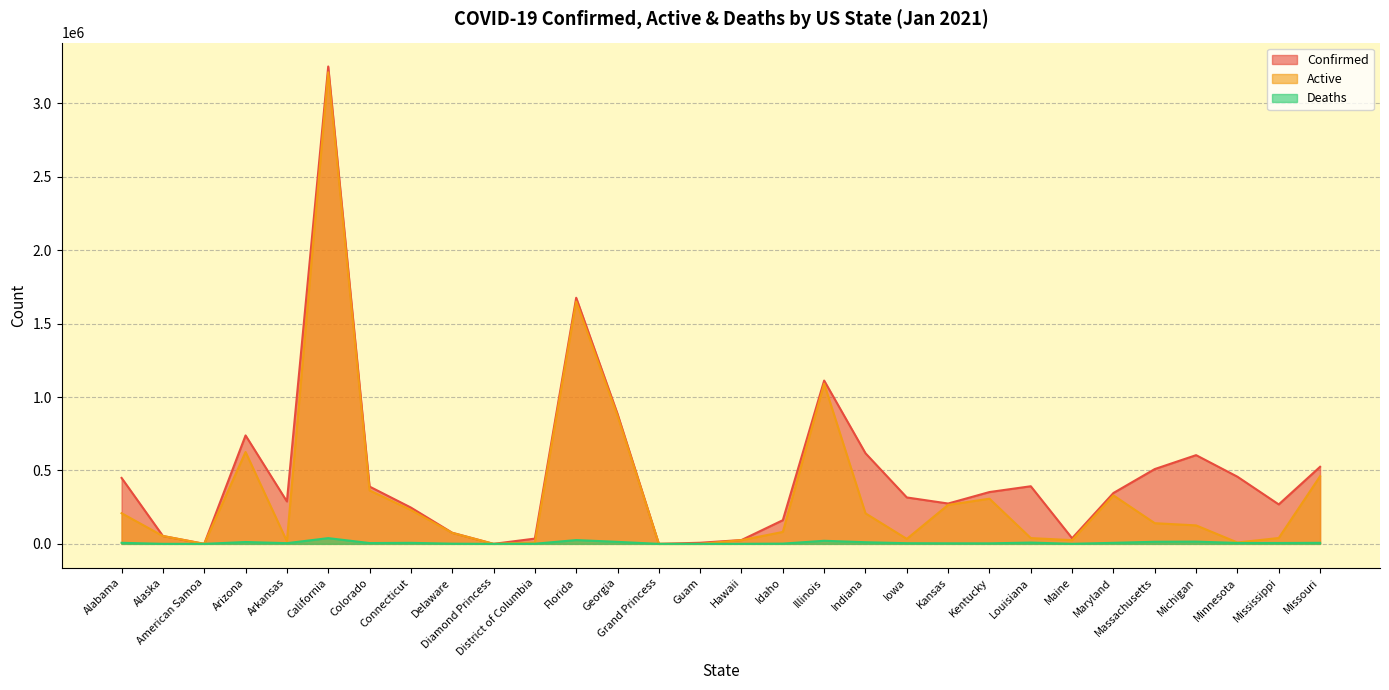

Does the chart have visible grid lines?

Yes